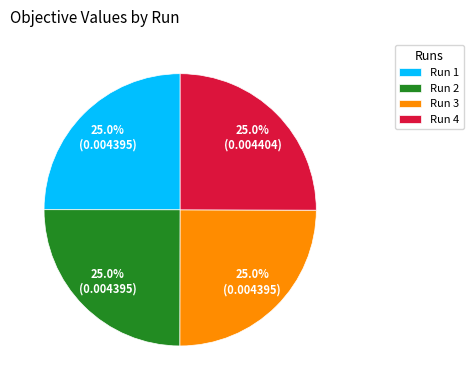

Does any single category account for the majority?

No